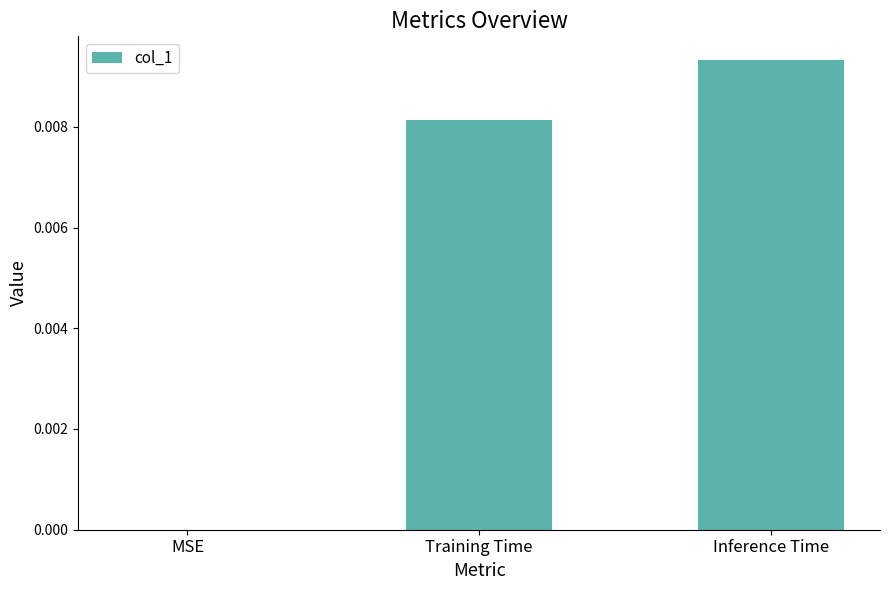

The value at Training Time is 0.0. True or false?

True